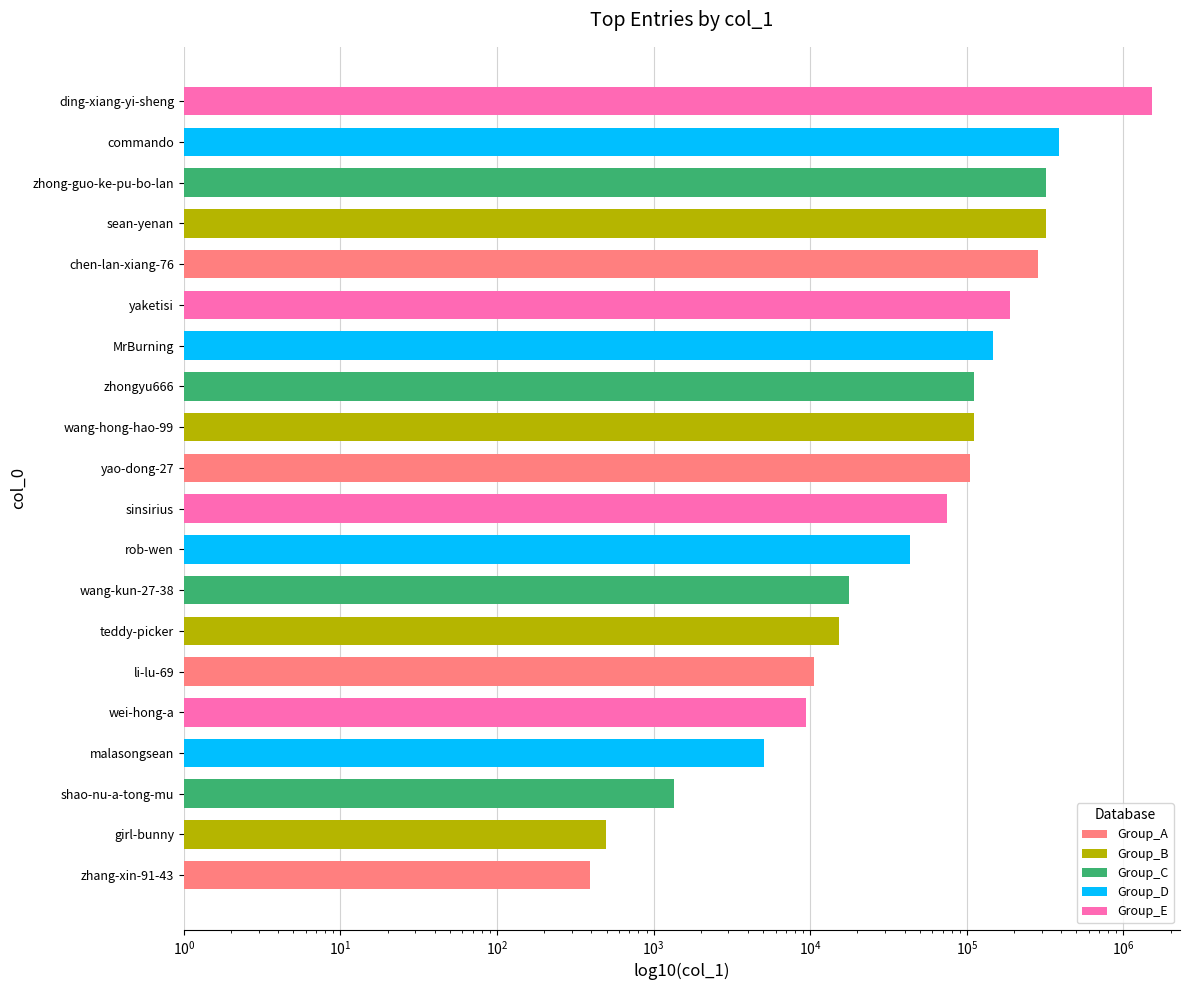

What is the value of the 11th bar from the left?

105018